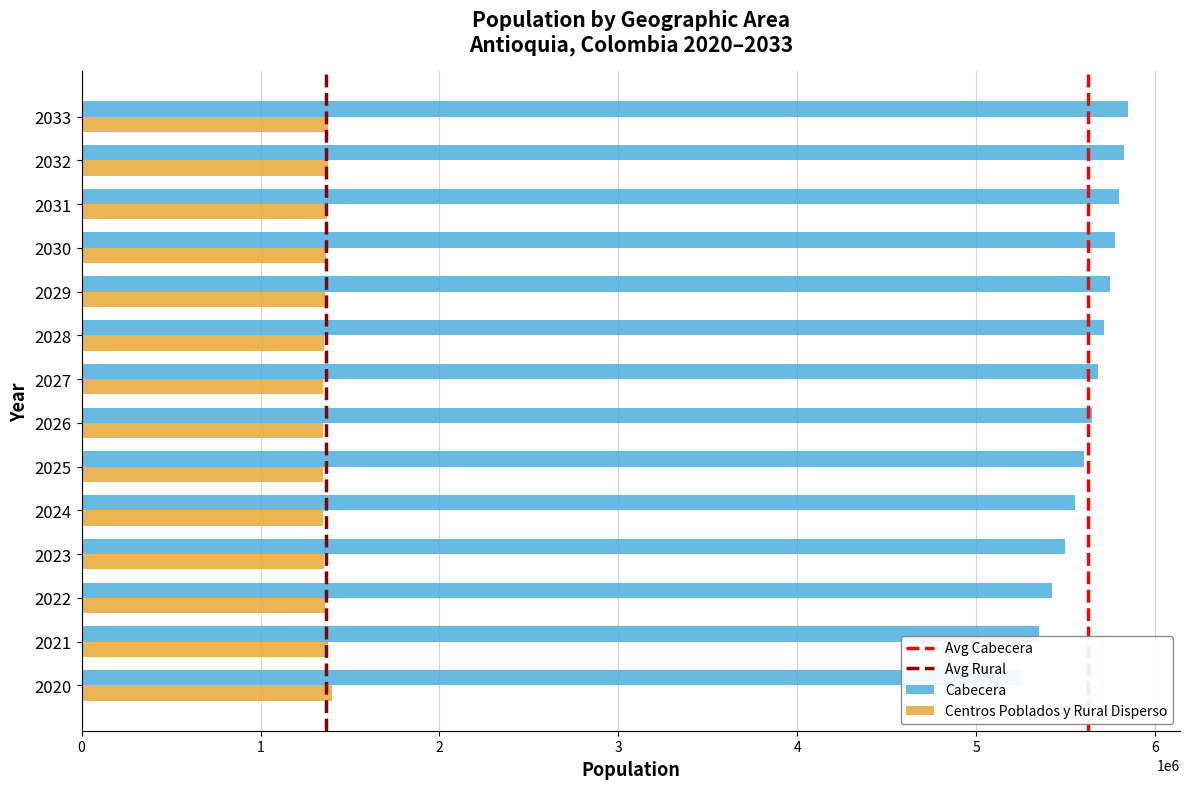

What is the minimum value shown in the chart?

1350625